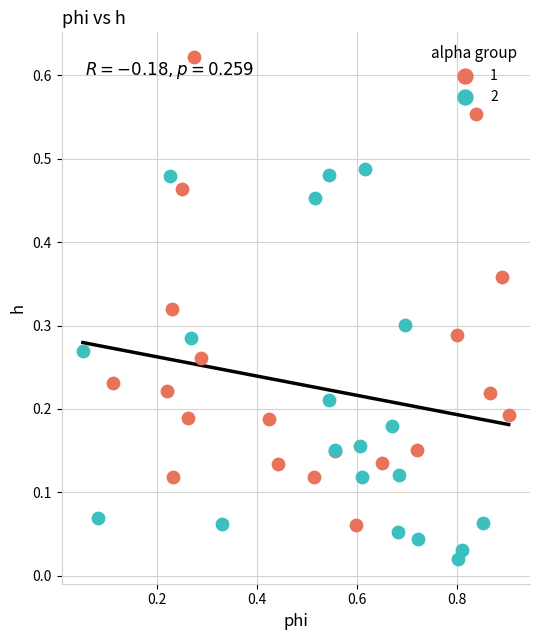

Which series reaches the maximum Y coordinate?

1